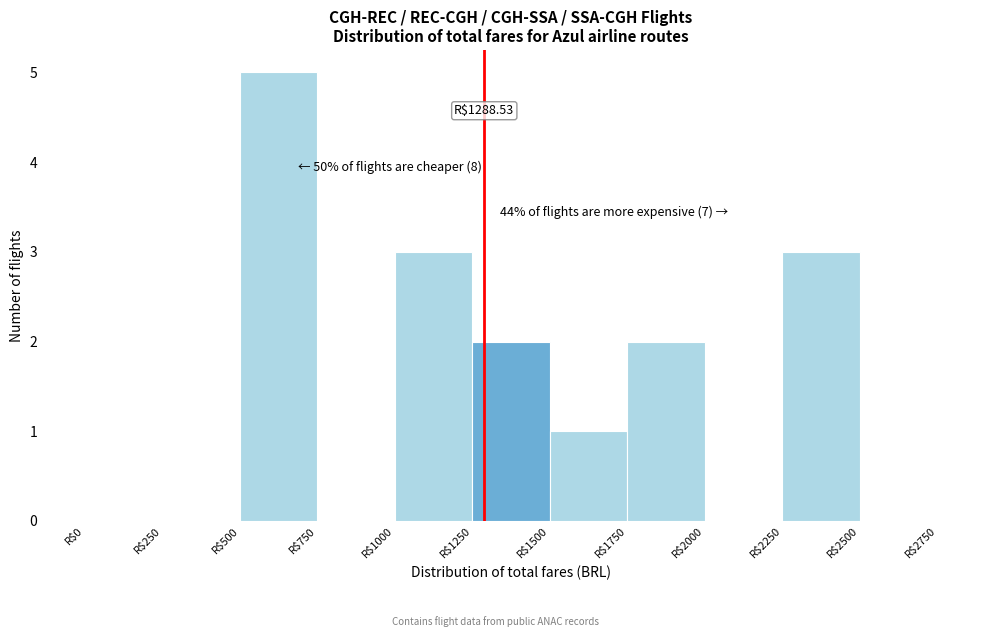

Which range on the x-axis has the tallest bar?

500 to 750